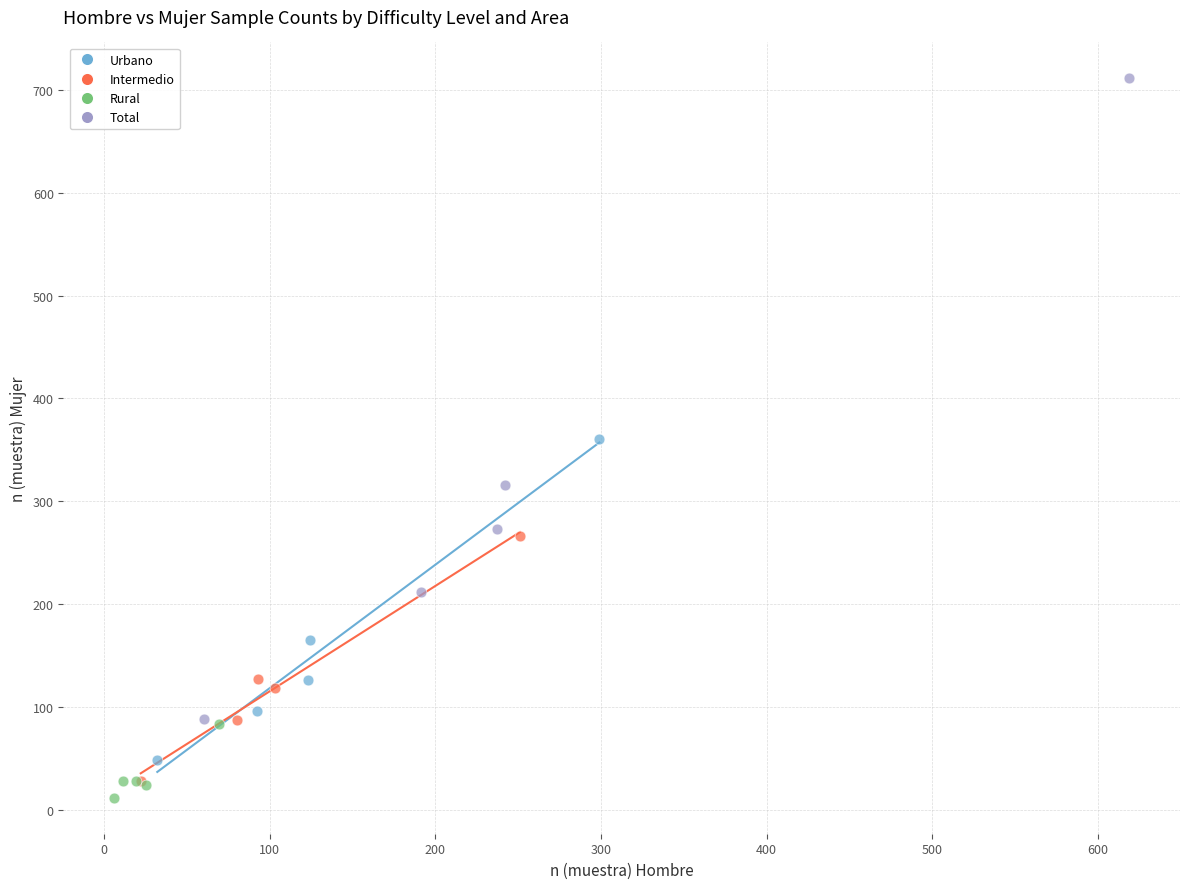

Which series has the largest Y range (max minus min)?

Total